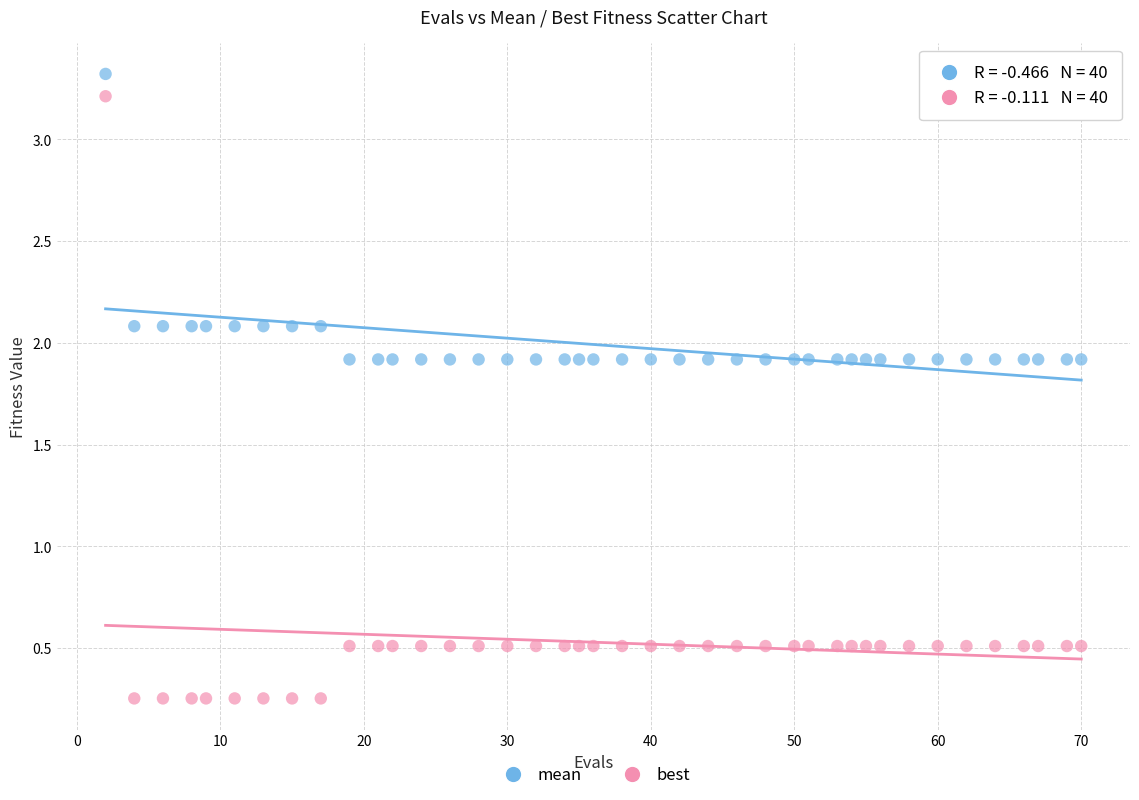

Which series reaches the minimum Y coordinate?

best